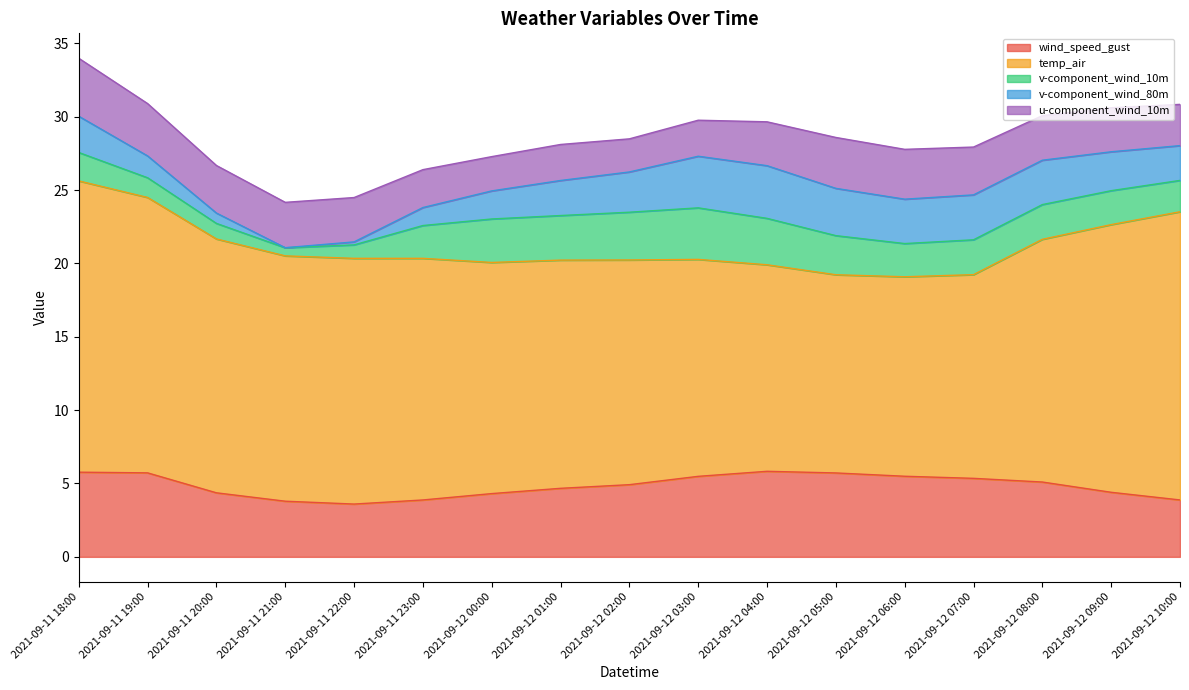

Reading right to left, extract all data points from this chart.

wind_speed_gust: 3.9	4.4	5.1	5.4	5.5	5.7	5.8	5.5	4.9	4.7	4.3	3.9	3.6	3.8	4.4	5.7	5.8
temp_air: 19.6	18.2	16.5	13.9	13.6	13.5	14.1	14.8	15.3	15.6	15.8	16.5	16.7	16.7	17.3	18.8	19.8
v-component_wind_10m: 2.1	2.3	2.4	2.4	2.3	2.7	3.2	3.5	3.3	3.0	3.0	2.2	0.9	0.6	1.1	1.3	1.9
v-component_wind_80m: 2.4	2.7	3.0	3.1	3.0	3.2	3.6	3.5	2.7	2.4	1.9	1.2	0.2	0.0	0.7	1.5	2.5
u-component_wind_10m: 2.8	3.0	3.0	3.3	3.4	3.5	3.0	2.5	2.3	2.5	2.3	2.6	3.0	3.1	3.2	3.6	4.0